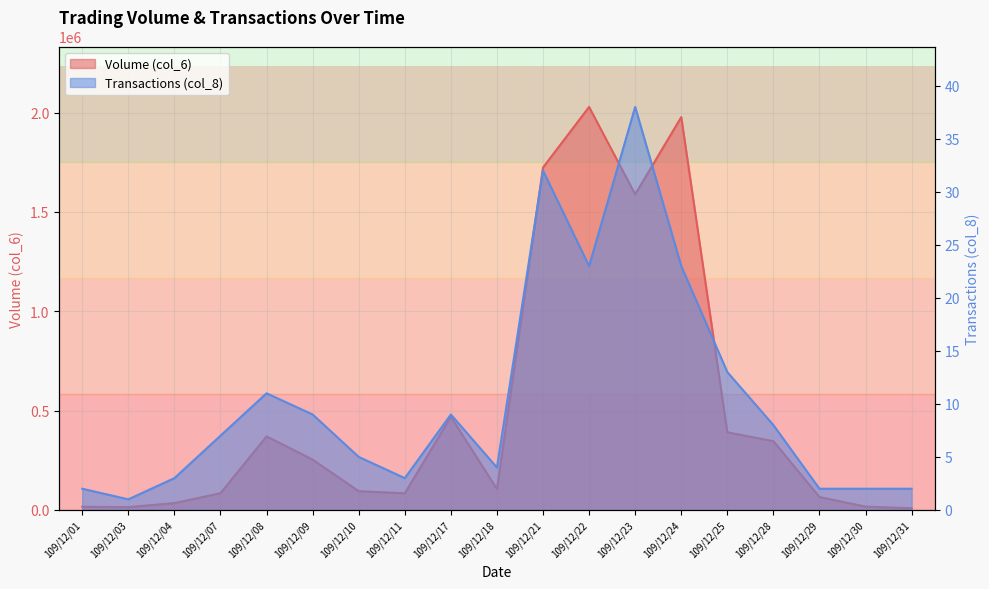

What is the difference between the maximum and second lowest values in the Transactions (col_8) series?

36